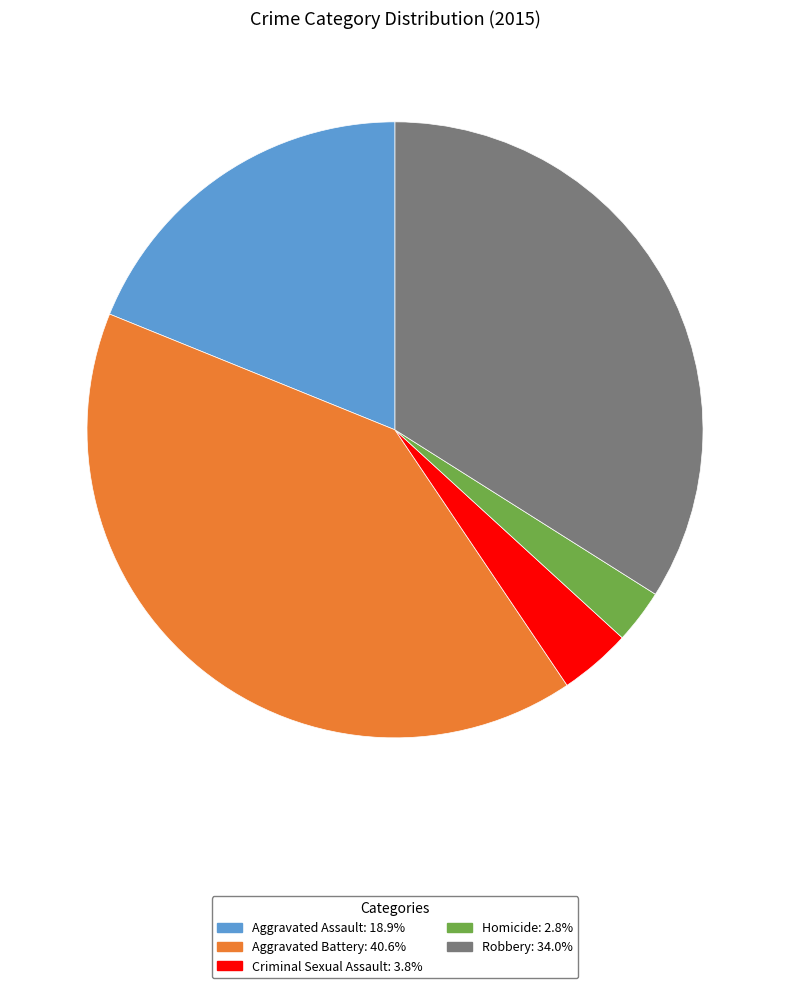

Which has a higher value, Criminal Sexual Assault or Homicide?

Criminal Sexual Assault